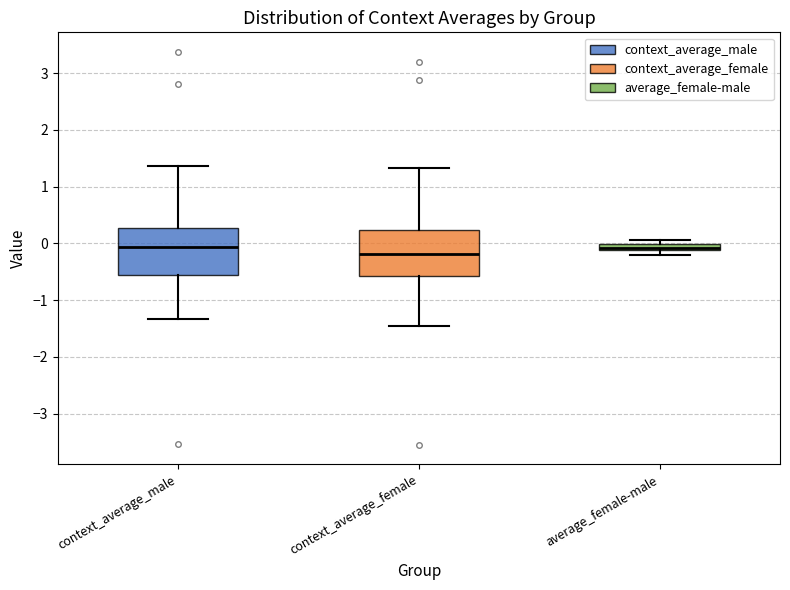

Which box has the lowest median line?

context_average_female